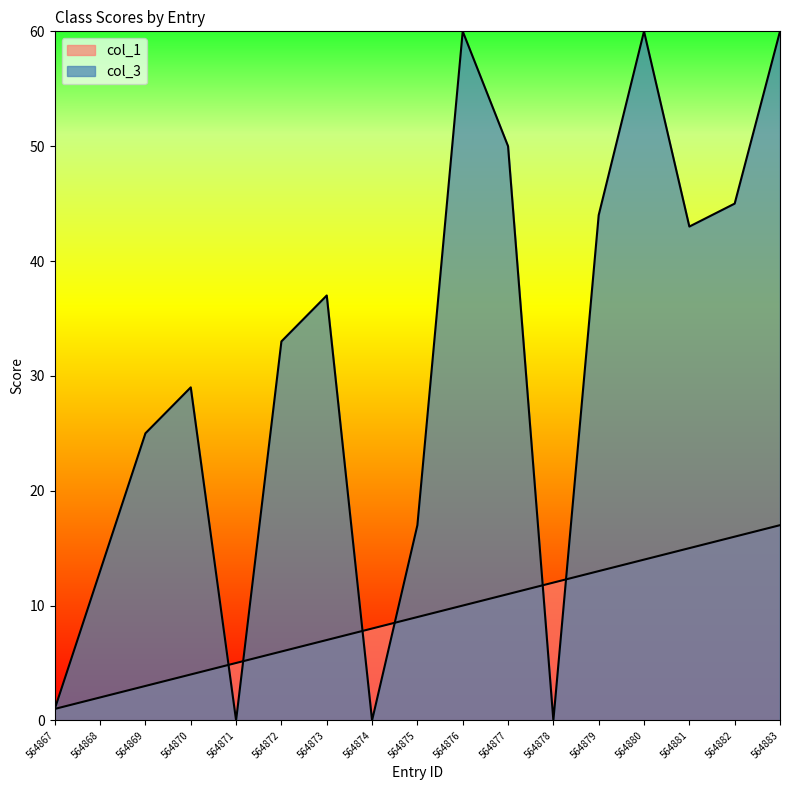

What is the ratio of the value at 564874 to the value at 564870?

2.0